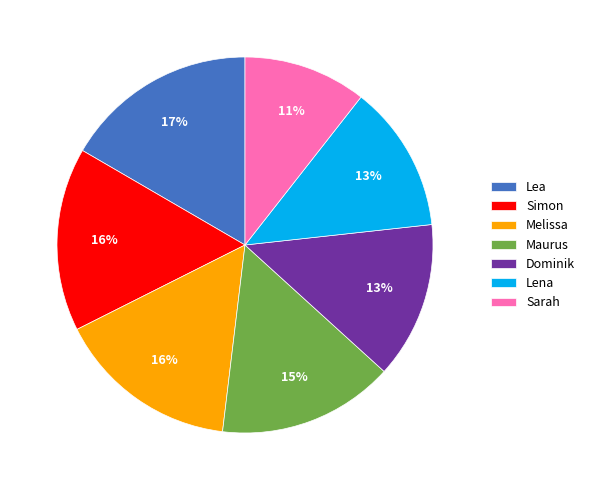

What percentage is the Maurus slice, to the nearest percent?

15%